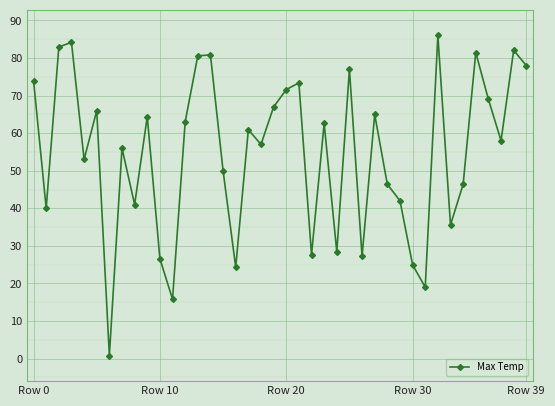

What is the greatest value displayed?

86.0